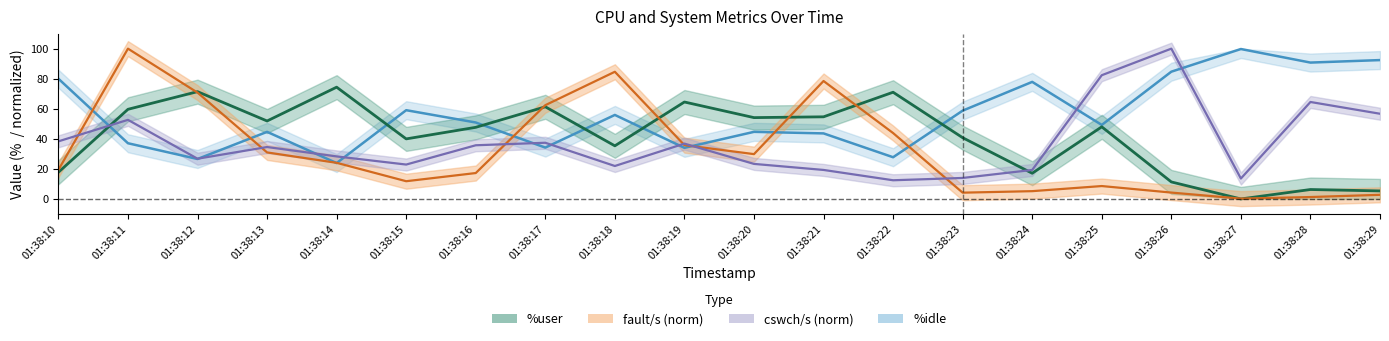

What is the difference between the second highest and second lowest values in the cswch/s (norm) series?

68.7